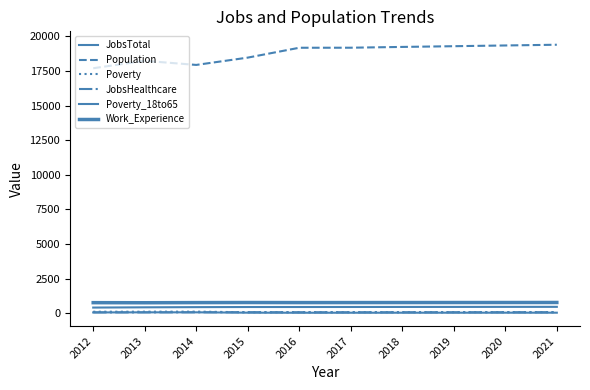

At which label does JobsTotal reach its minimum?

2012